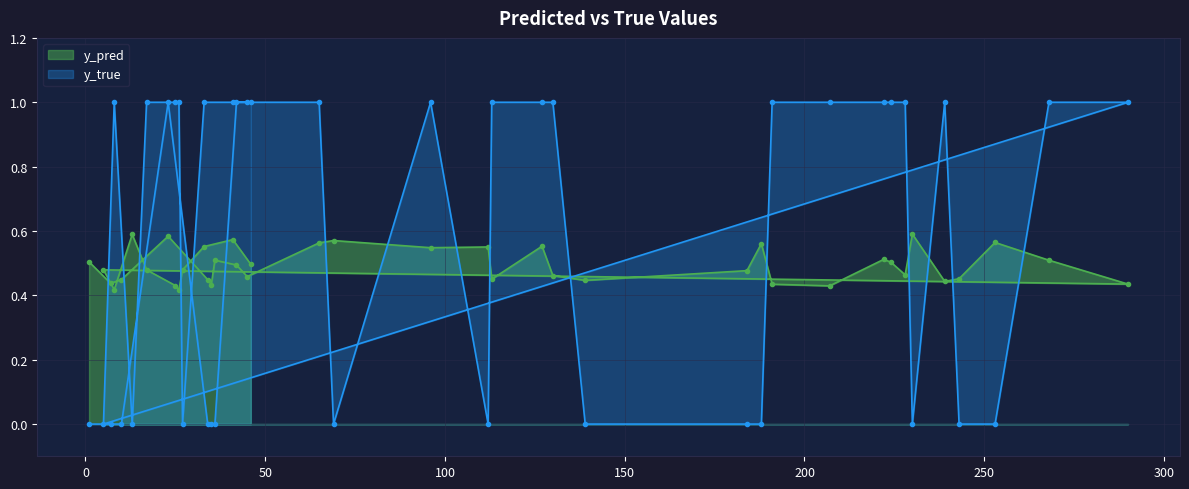

What are all the series names shown in the legend?

y_pred, y_true